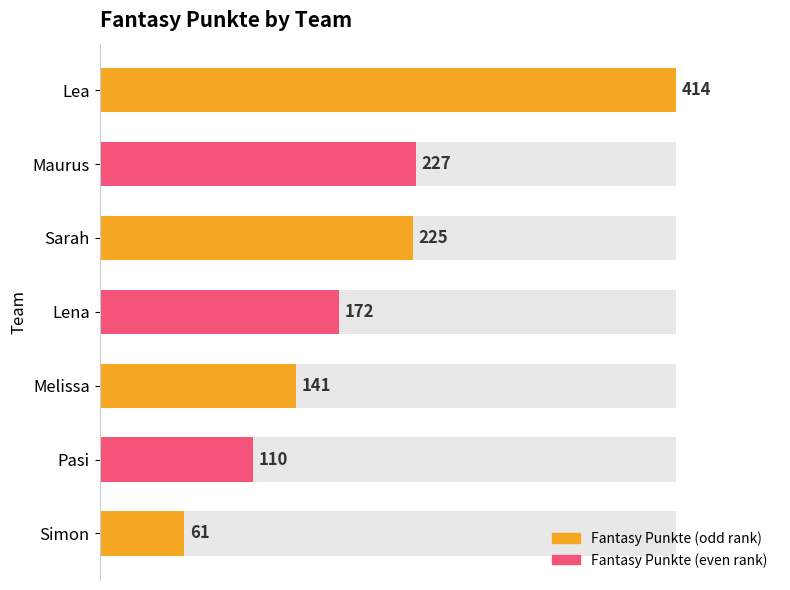

How many data points does each series have?

7